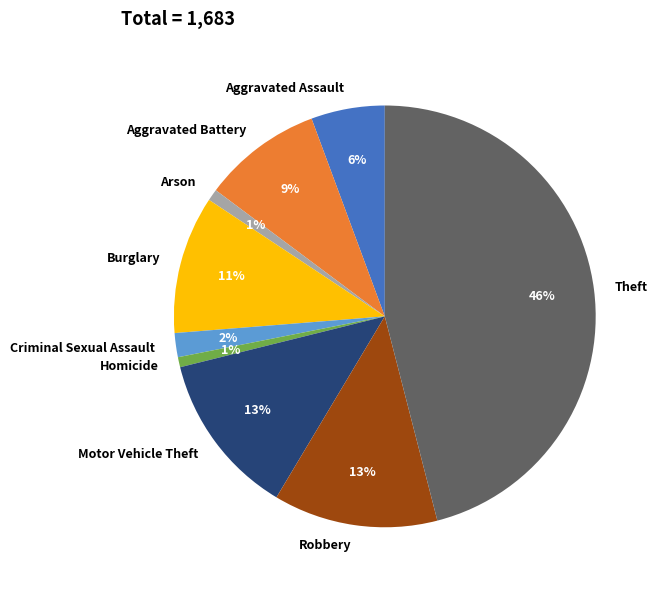

Is the sum of Arson and Criminal Sexual Assault greater than half?

No